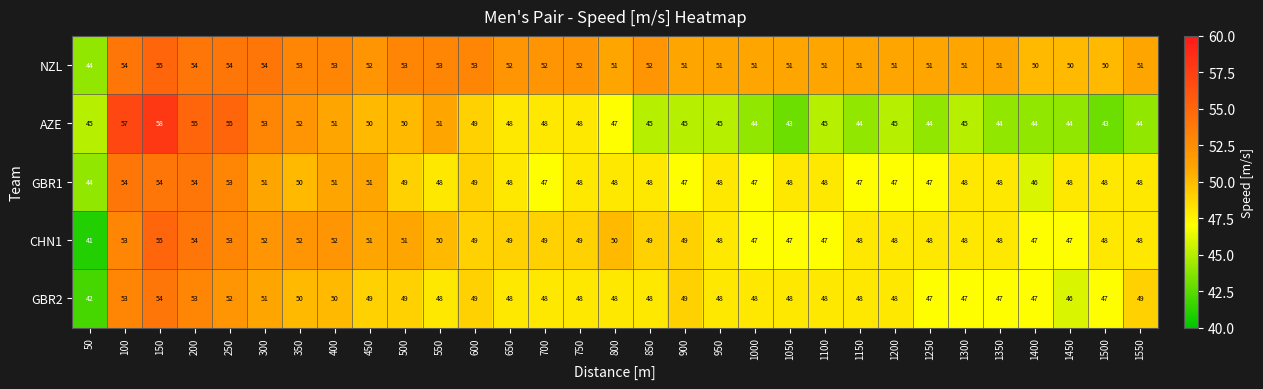

Read the NZL value at 150.

55